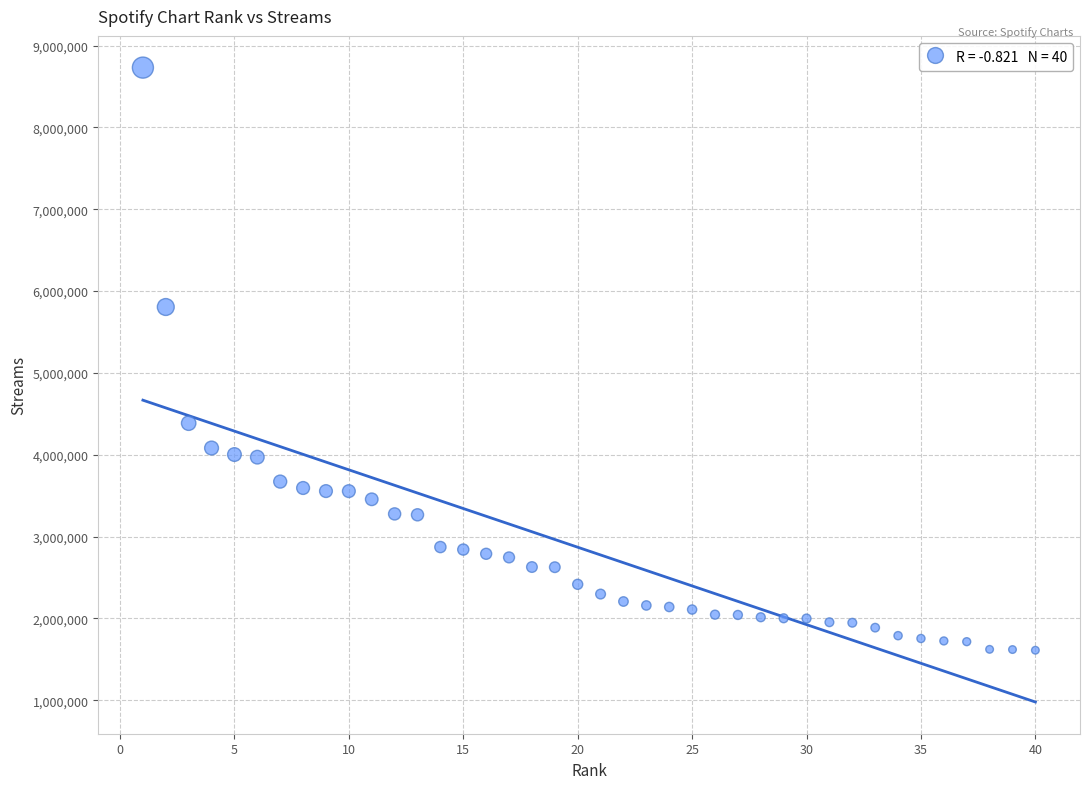

What is the range of Y values (max minus min)?

7118361